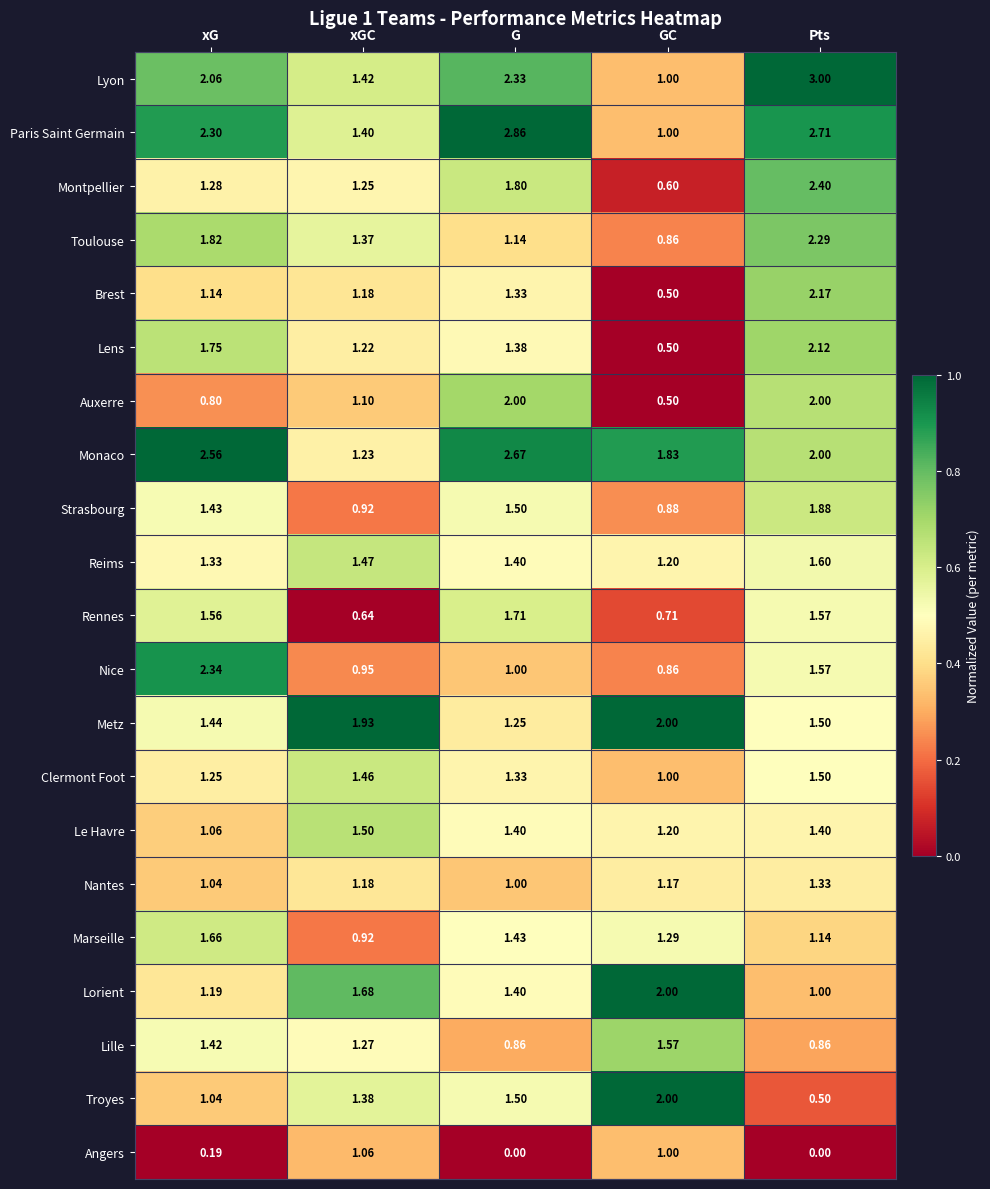

At which label is Troyes closest to 1?

xG